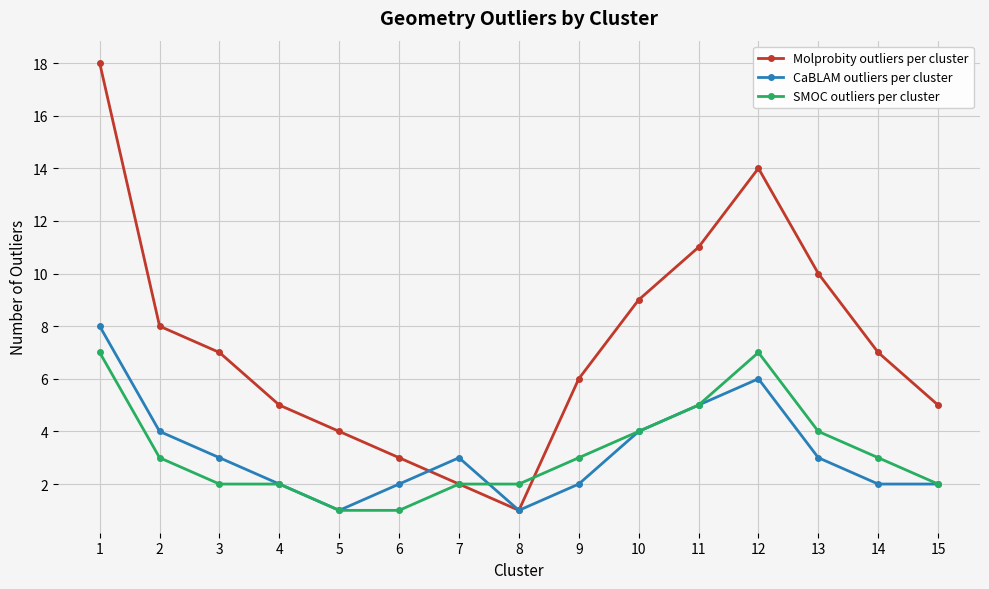

Which category has the lowest value in the Molprobity outliers per cluster series?

8